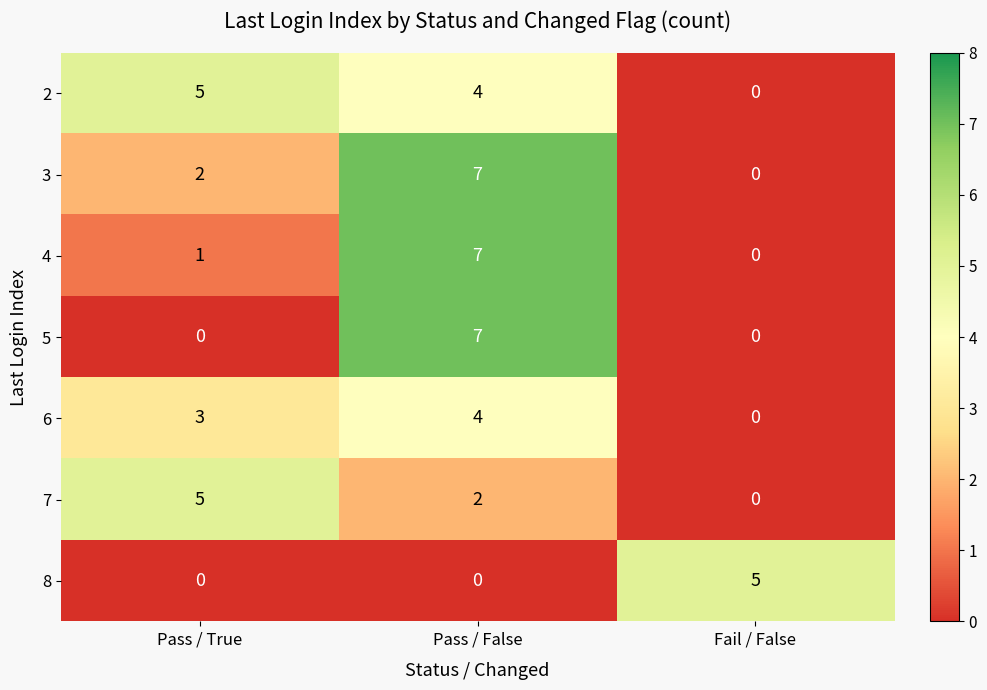

What is the maximum value shown in the chart?

7